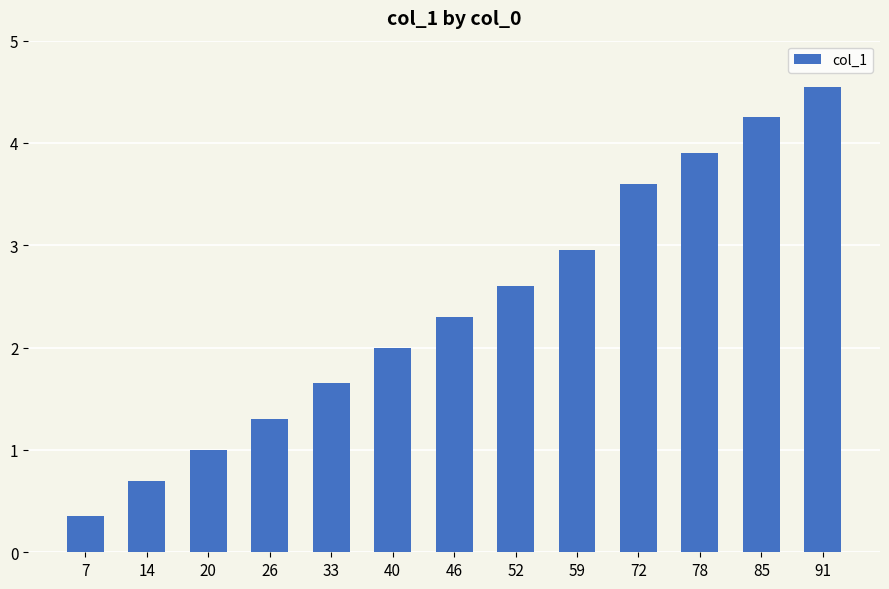

What is the difference between the second highest and minimum values?

3.9